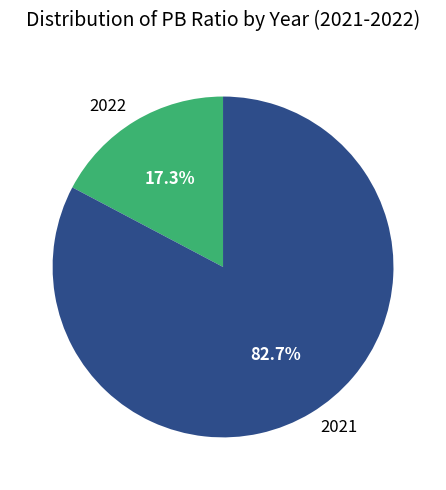

To the nearest percent, what percentage of the pie is 2022?

17%